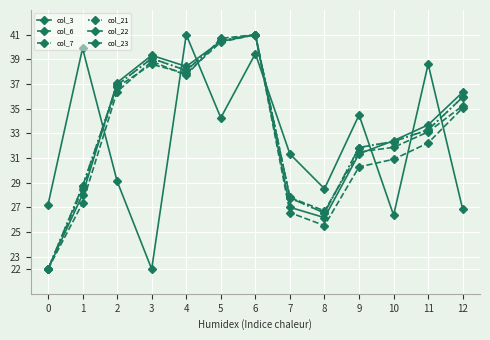

Reading right to left, what are all the values shown in this chart?

col_3: 12=26.8	11=38.6	10=26.4	9=34.5	8=28.5	7=31.3	6=39.5	5=34.3	4=41.0	3=22.0	2=29.1	1=39.9	0=27.2
col_6: 12=35.2	11=33.1	10=31.9	9=31.5	8=26.7	7=27.8	6=41.0	5=40.4	4=37.9	3=38.6	2=36.8	1=28.5	0=22.0
col_7: 12=35.9	11=33.3	10=32.3	9=31.9	8=26.6	7=27.8	6=41.0	5=40.5	4=38.1	3=39.1	2=36.9	1=28.7	0=22.0
col_21: 12=35.9	11=33.3	10=32.3	9=31.9	8=26.6	7=27.8	6=41.0	5=40.5	4=38.1	3=39.1	2=36.9	1=28.7	0=22.0
col_22: 12=36.3	11=33.7	10=32.4	9=31.3	8=26.2	7=27.0	6=41.0	5=40.5	4=38.4	3=39.3	2=37.1	1=28.0	0=22.0
col_23: 12=35.1	11=32.2	10=30.9	9=30.3	8=25.5	7=26.6	6=41.0	5=40.7	4=37.7	3=38.8	2=36.4	1=27.3	0=22.0